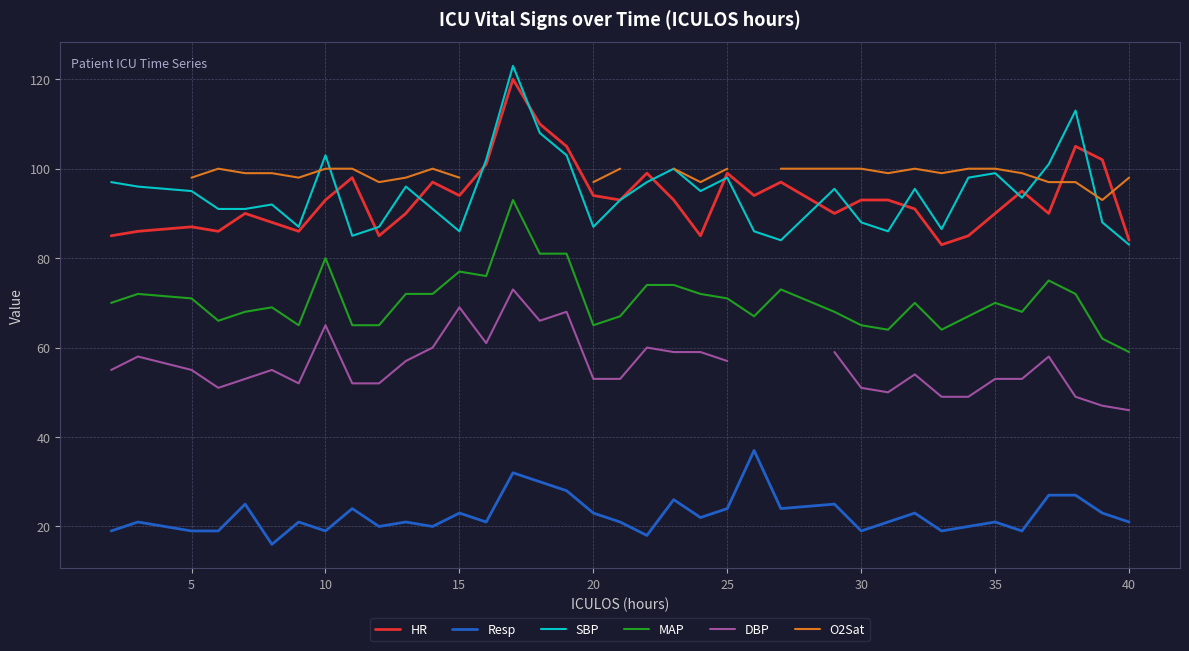

What is the minimum value shown in the chart?

16.0